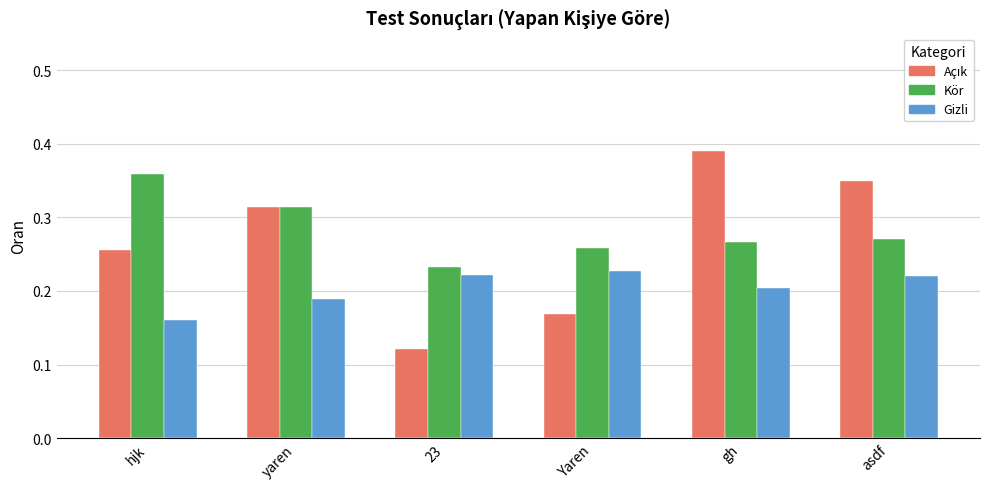

Is it true that Gizli equals 0.2 at gh?

True